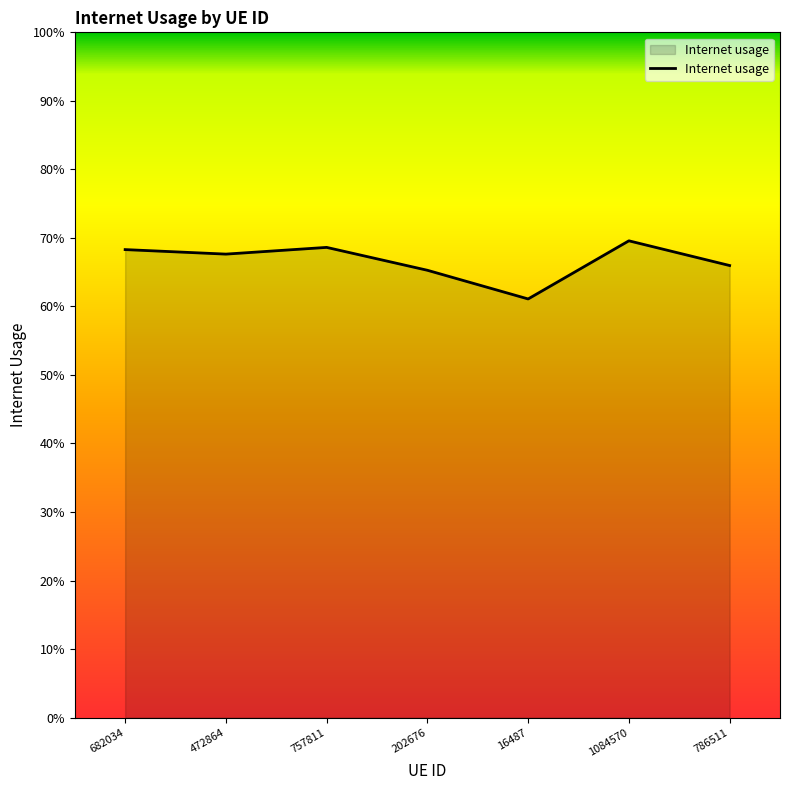

At which category does the chart reach its peak across all series?

1084570